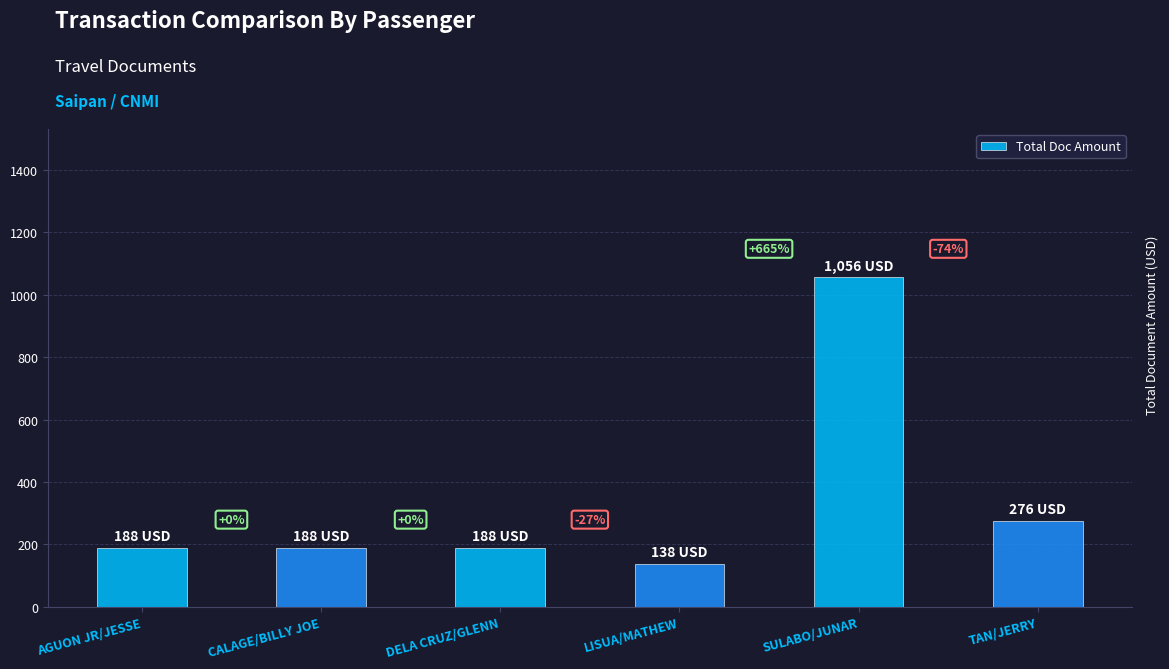

What is the smallest value displayed?

138